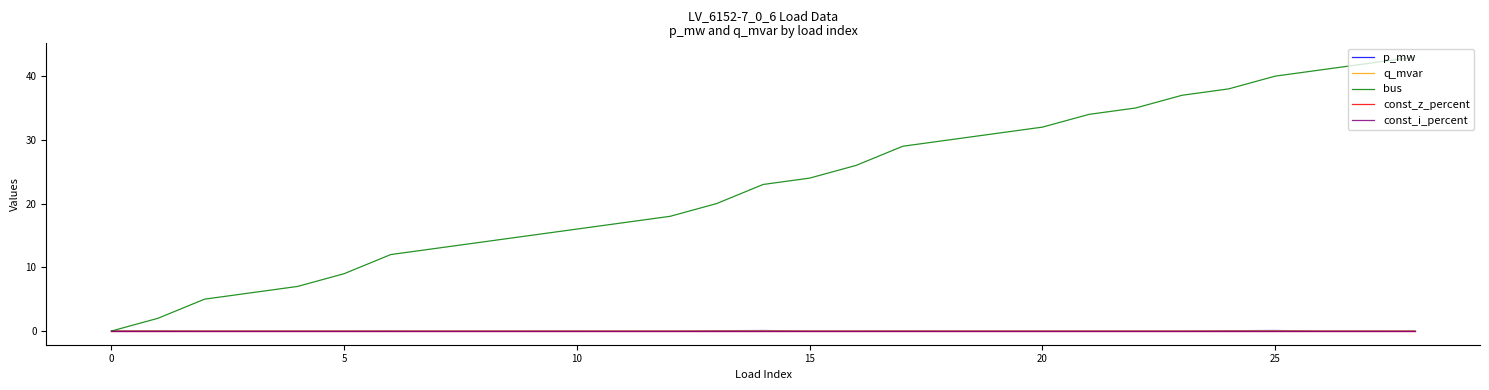

Does the chart have visible grid lines?

No